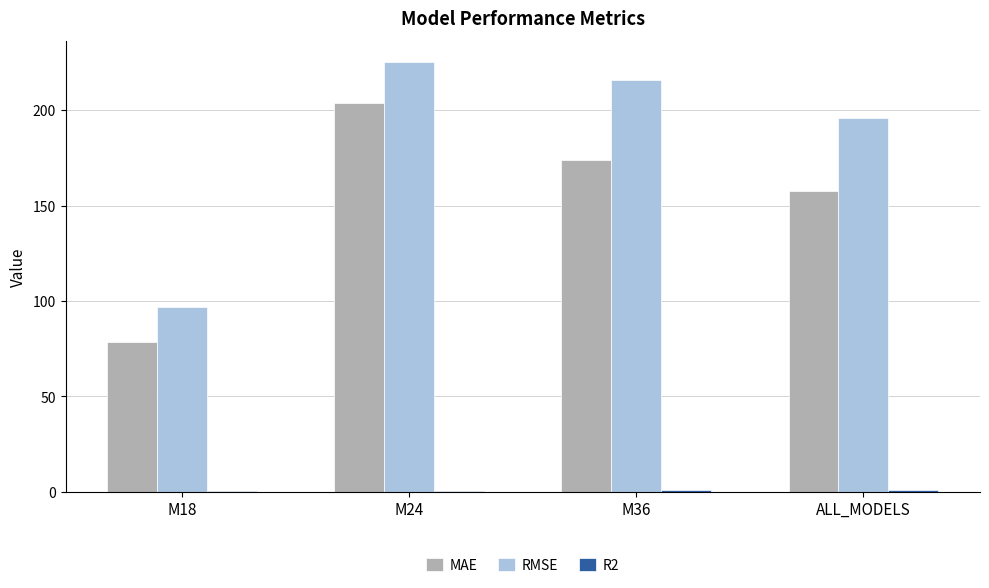

Which series changed the most between M18 and M36?

RMSE